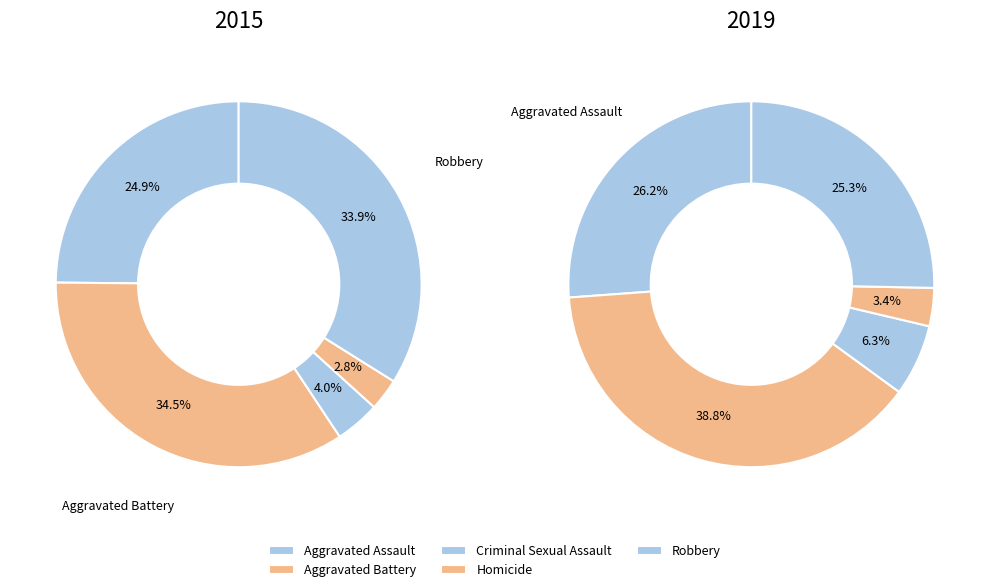

Combined, do Homicide and Aggravated Assault account for over 50%?

No